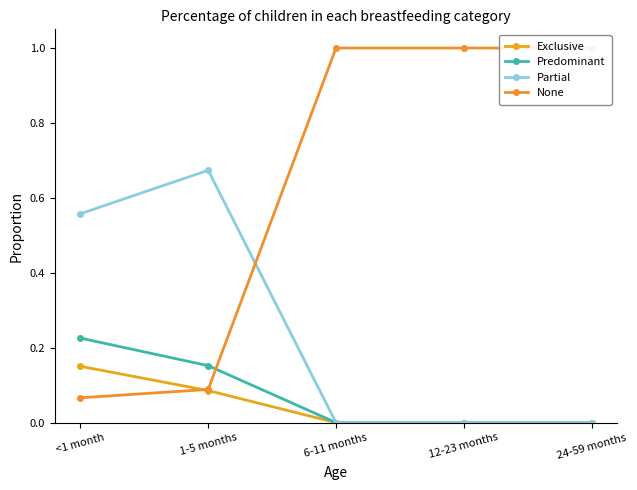

At which label is Predominant closest to 0?

6-11 months